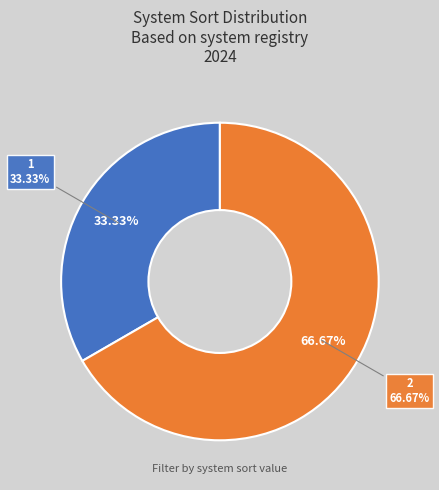

How many slices are in this pie chart?

2